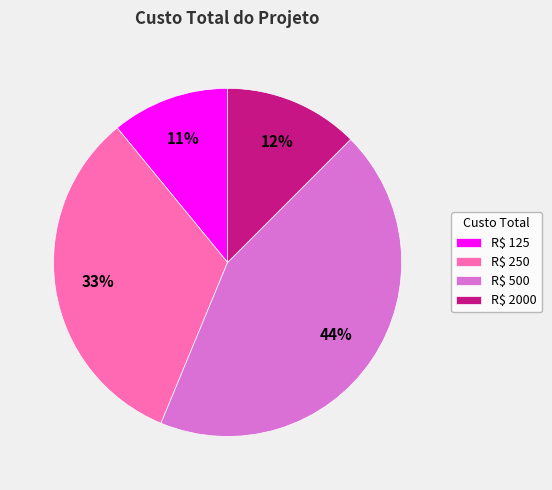

What is the largest slice in the pie chart?

R$ 500